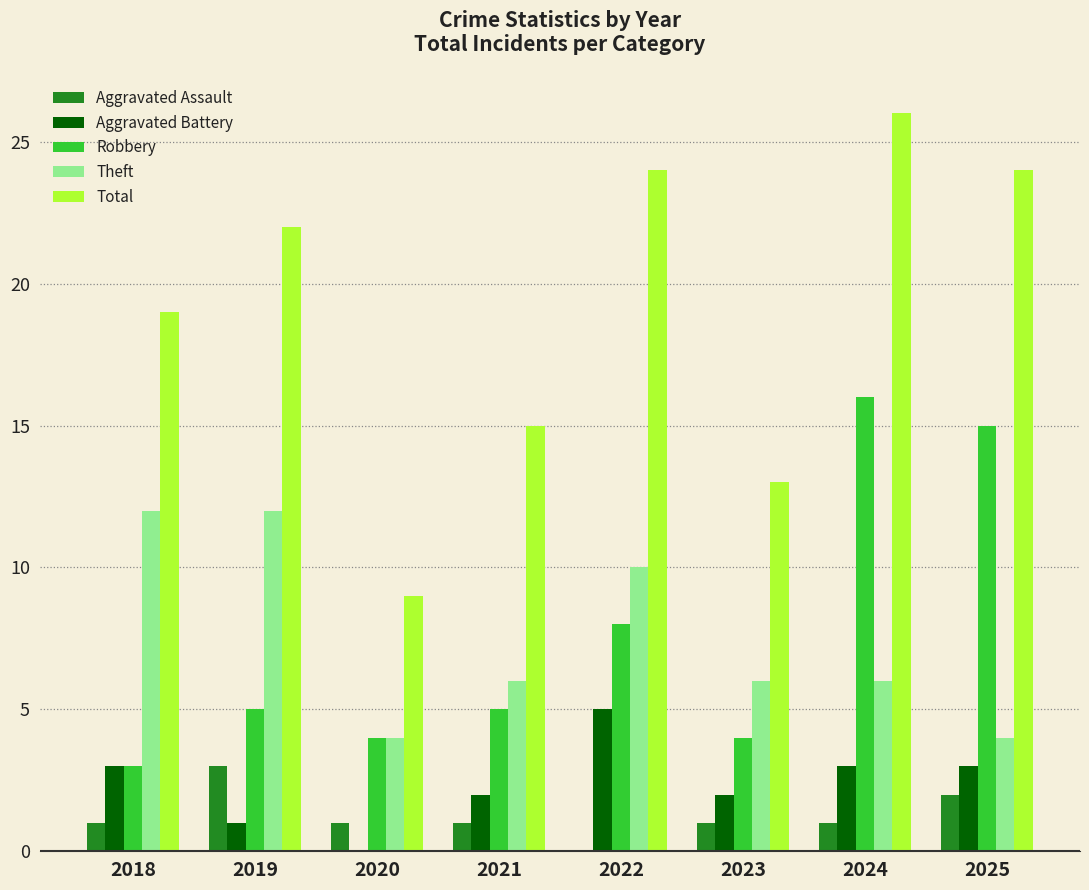

What is the maximum value shown in the chart?

26